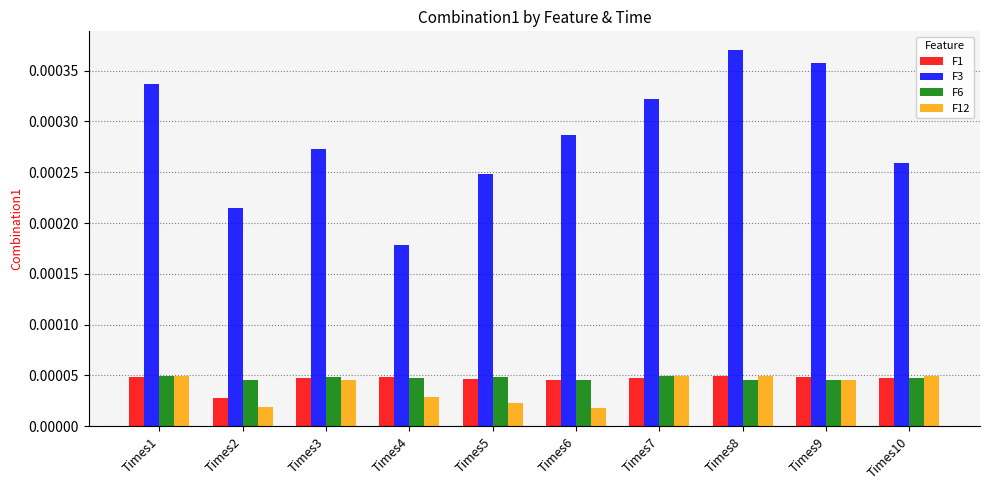

Which series has the widest spread of values?

F3